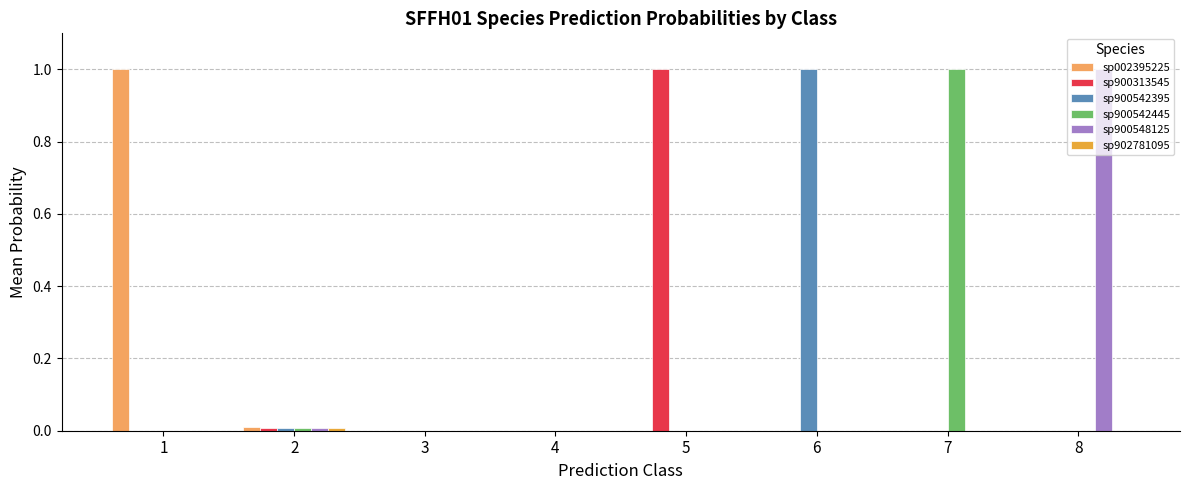

What is the sum of the sp002395225 values at 1 and 7?

1.0